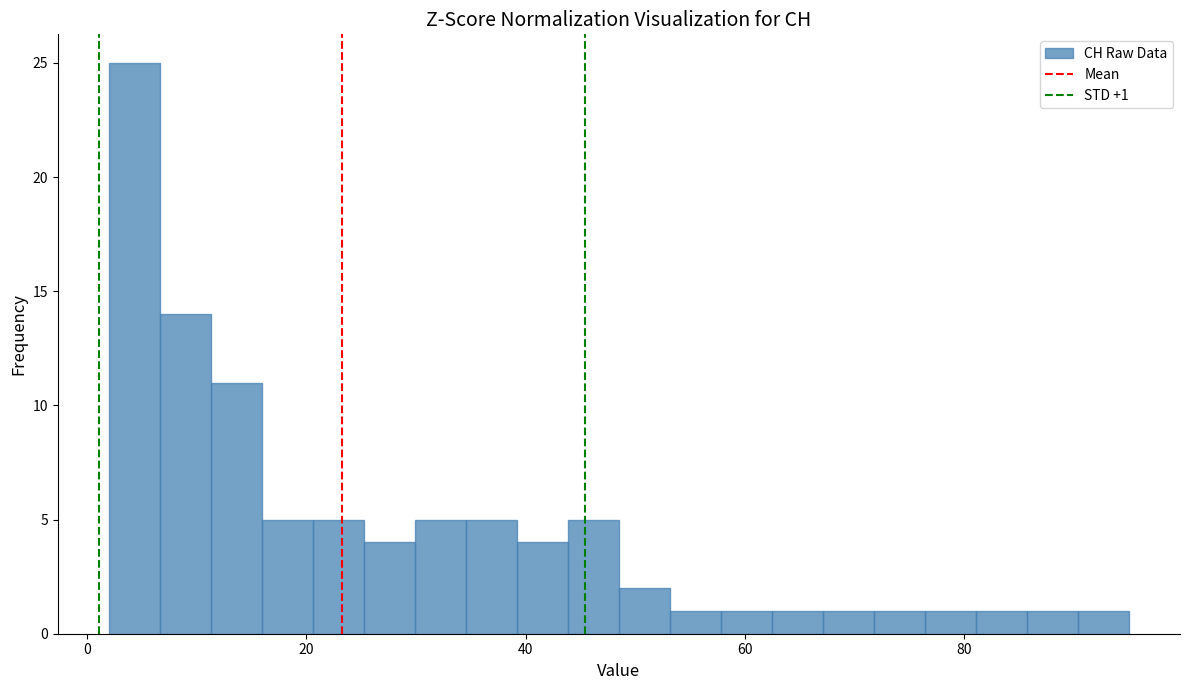

Read against the x-axis, roughly where is the centre of the tallest bar?

4